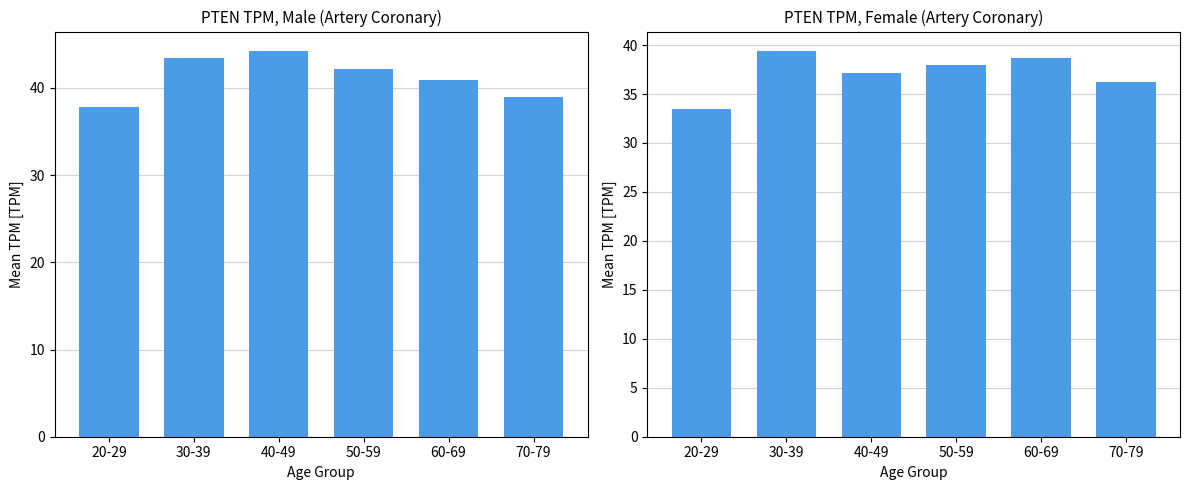

Rank the series by their maximum value, from lowest to highest.

female, male